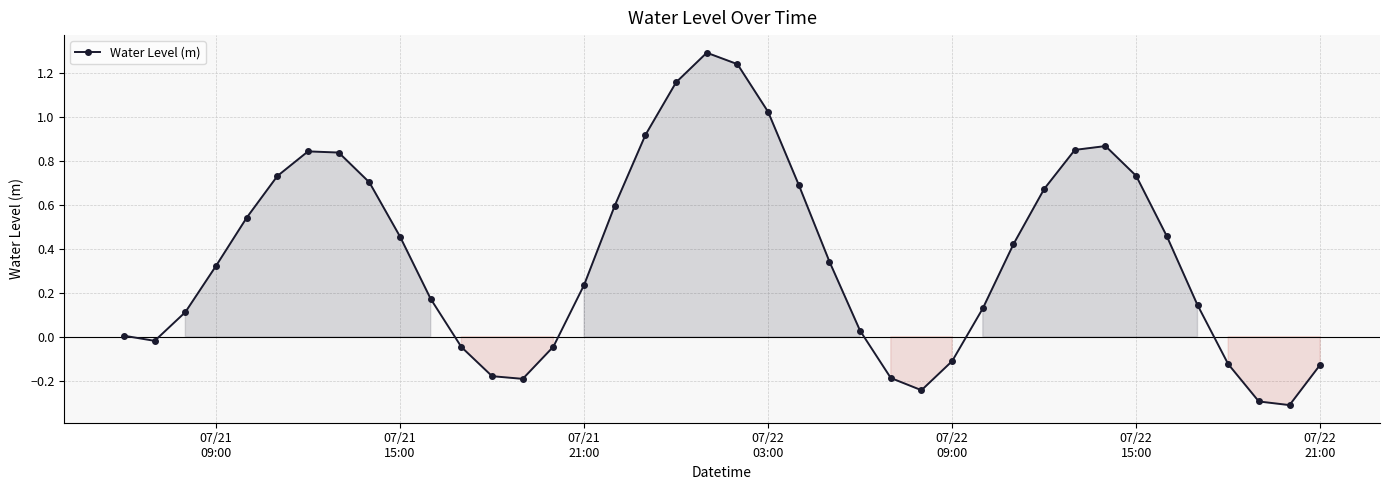

How many points are higher than both their immediate neighbors (excluding endpoints)?

3